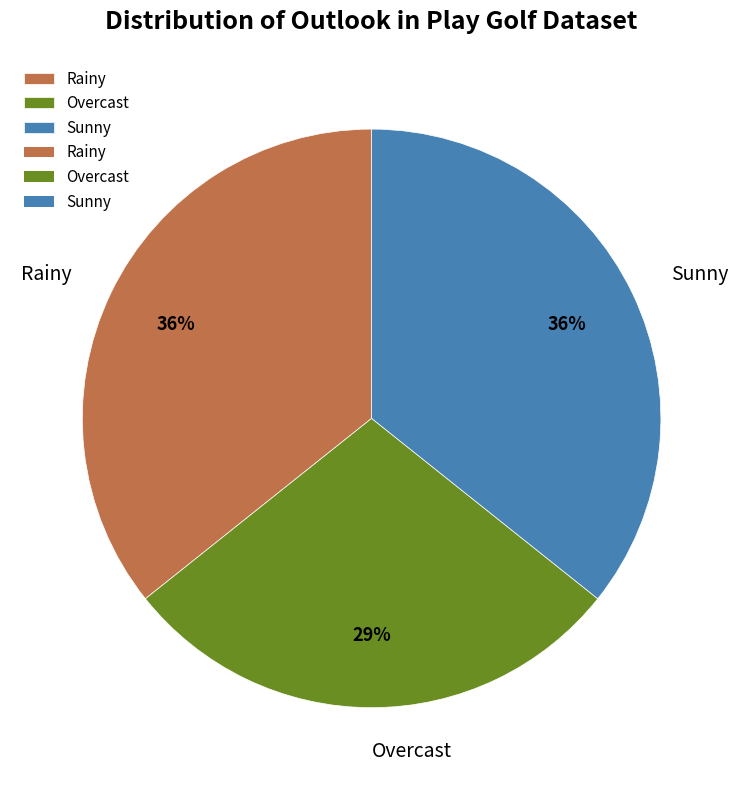

How many slices are in this pie chart?

3